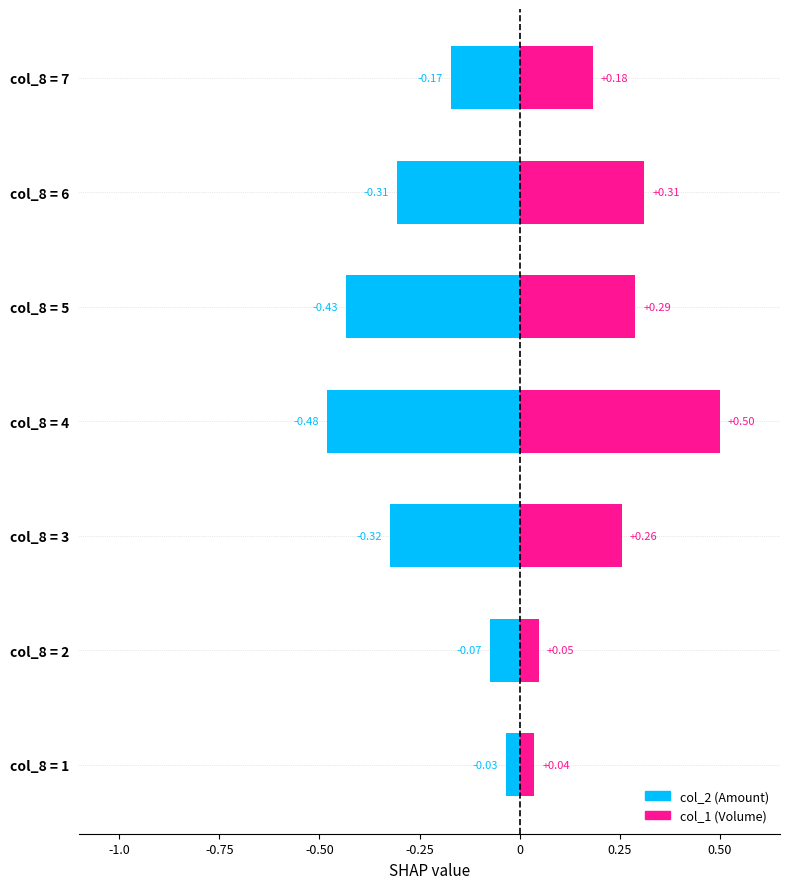

What is the highest value of the col_1 (Volume) series?

0.5